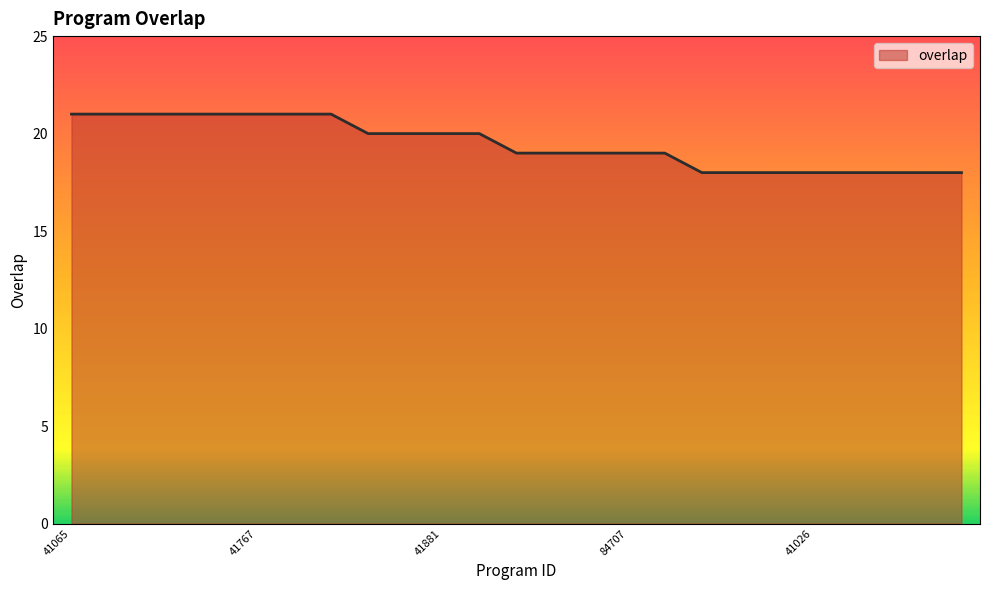

What is the smallest value displayed?

18